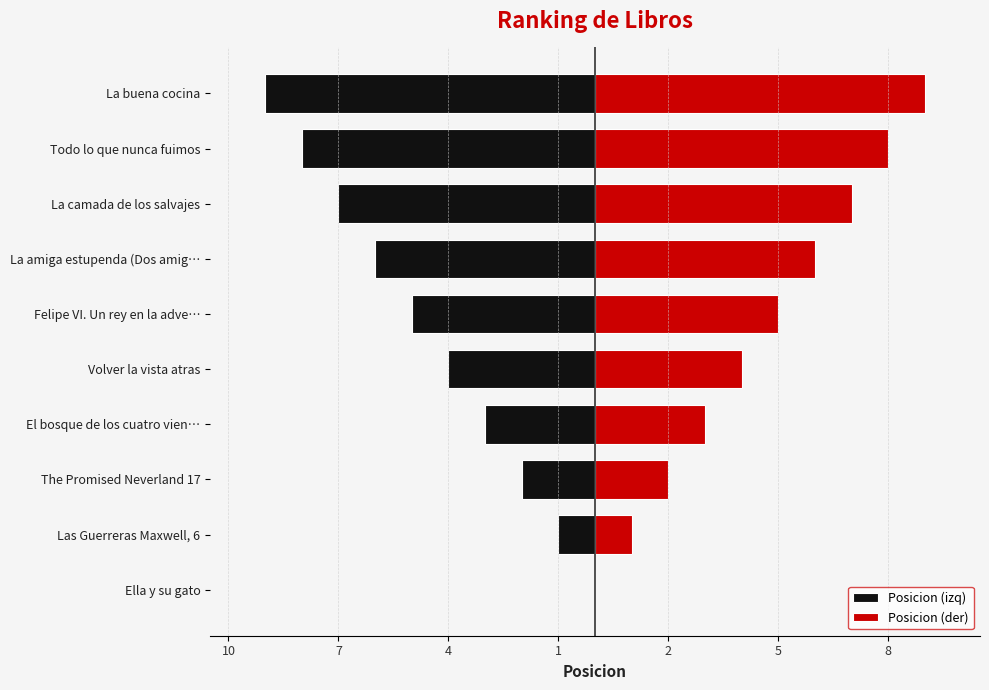

What are all the series names shown in the legend?

Posicion (izq), Posicion (der)